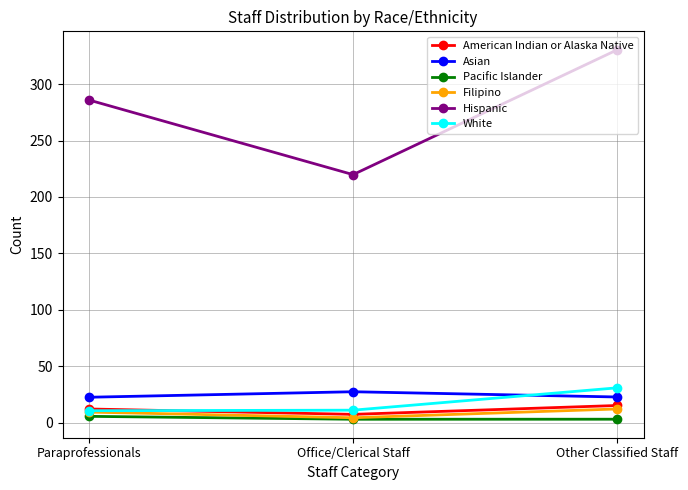

What is the sum of the Hispanic values at Paraprofessionals and Other Classified Staff?

616.3